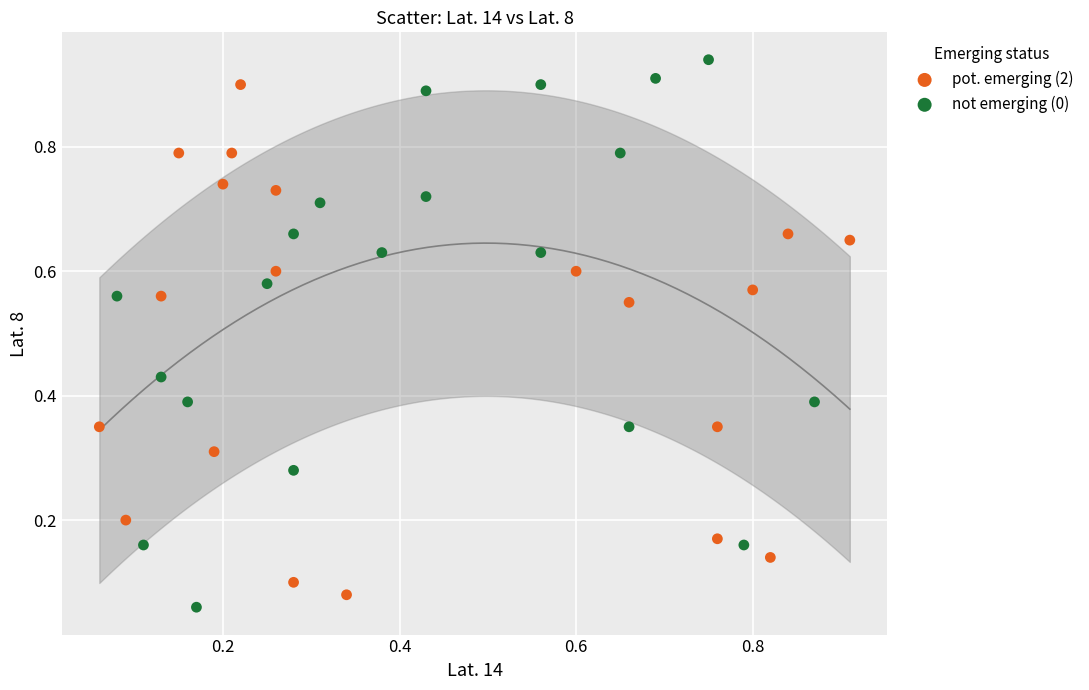

Which series has the largest Y range (max minus min)?

not emerging (0)